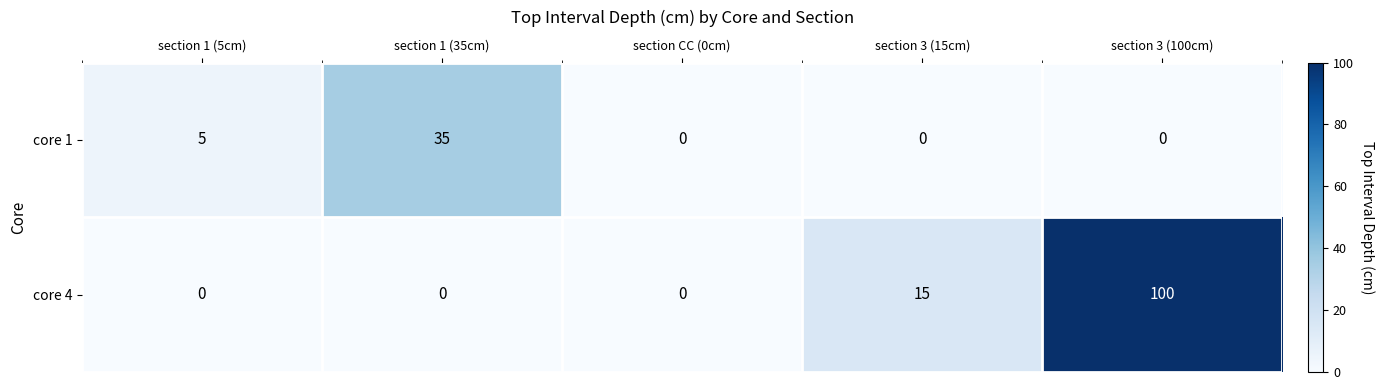

Reading left to right, transcribe all the data shown in this chart.

core 1: 5	35	0	0	0
core 4: 0	0	0	15	100